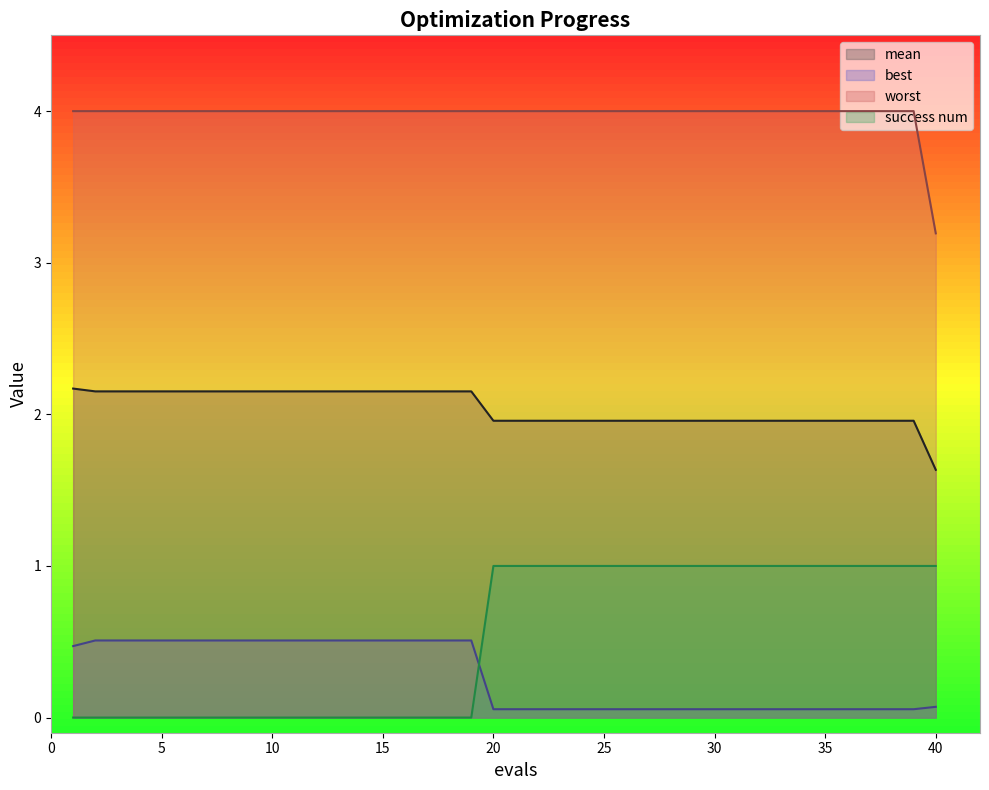

True or false: mean and worst cross at least once.

False